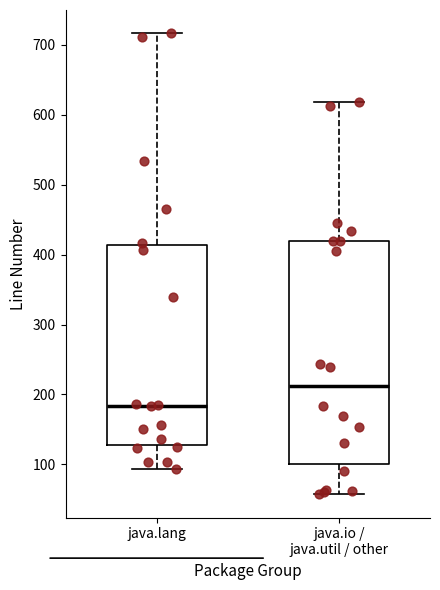

Comparing the boxes themselves (not the whiskers), which one is the tallest?

java.io / java.util / other